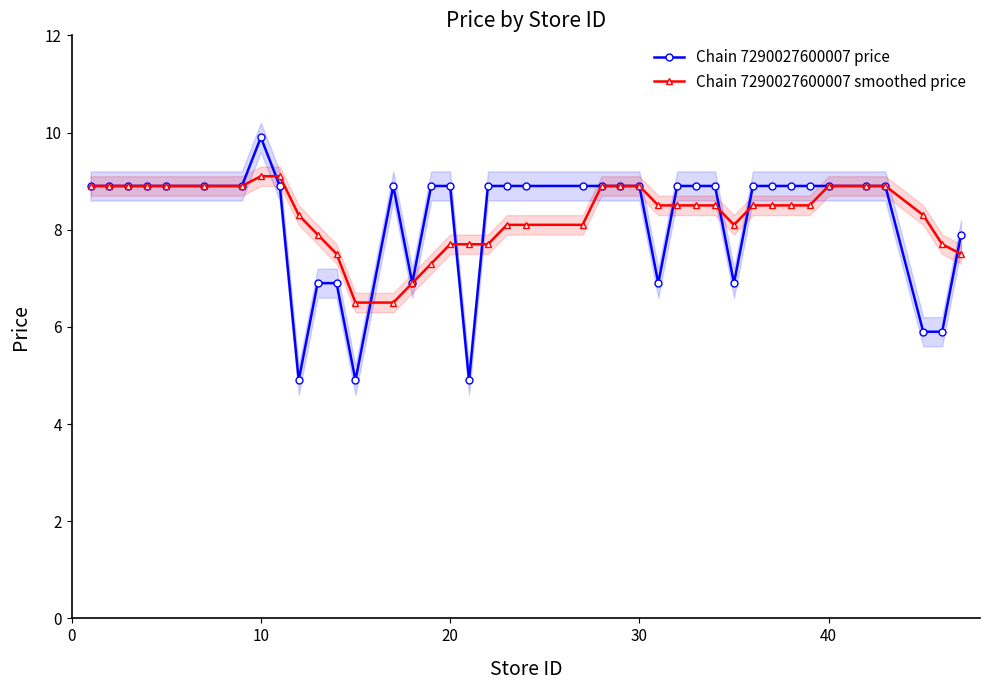

The Chain 7290027600007 smoothed price series shows 8.9 at 30. True or false?

True